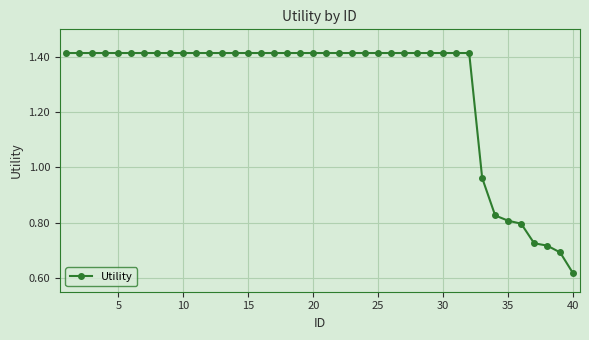

What is the average value?

1.3